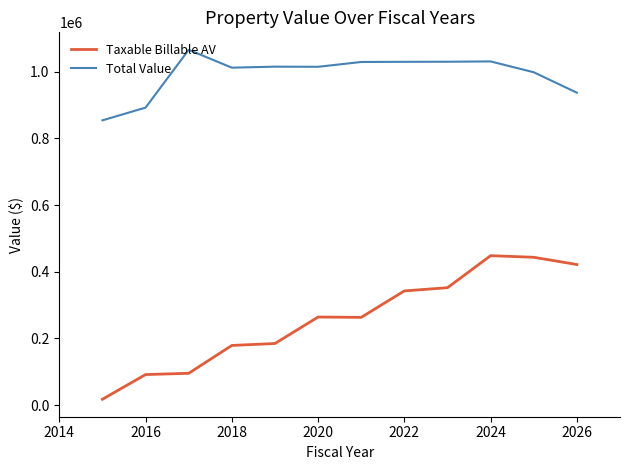

Which series has the widest spread of values?

Taxable Billable AV